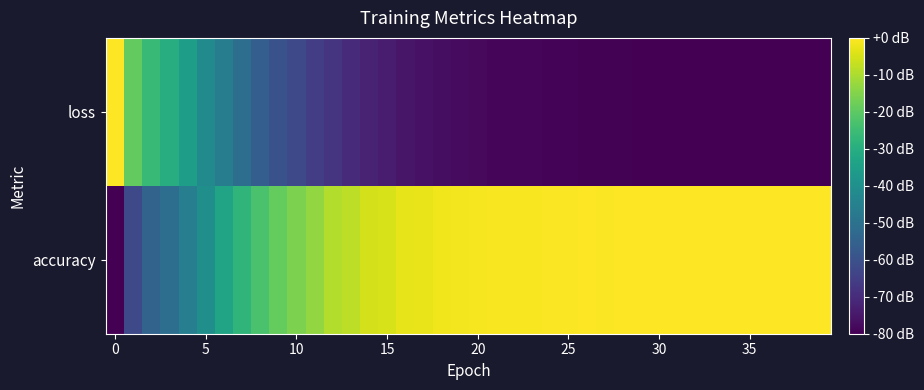

What is the maximum value shown in the chart?

1.0